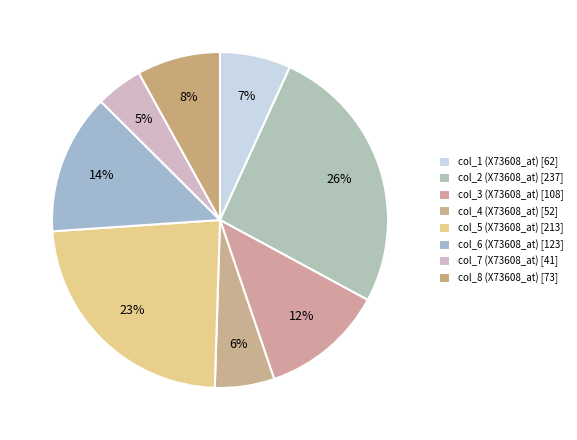

How many segments does this pie chart have?

8